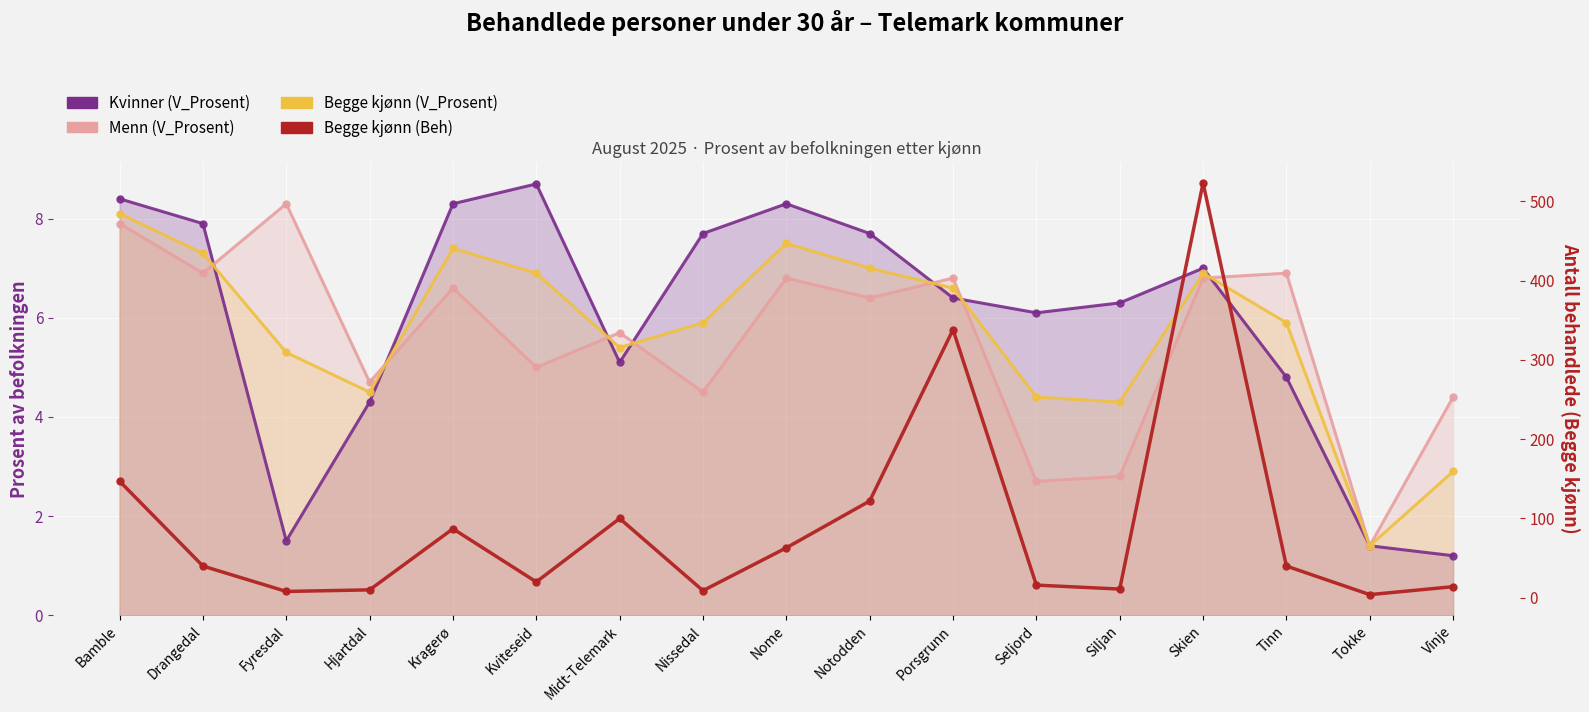

The value of Begge kjønn (V_Prosent) at Midt-Telemark is 5.4. True or false?

True